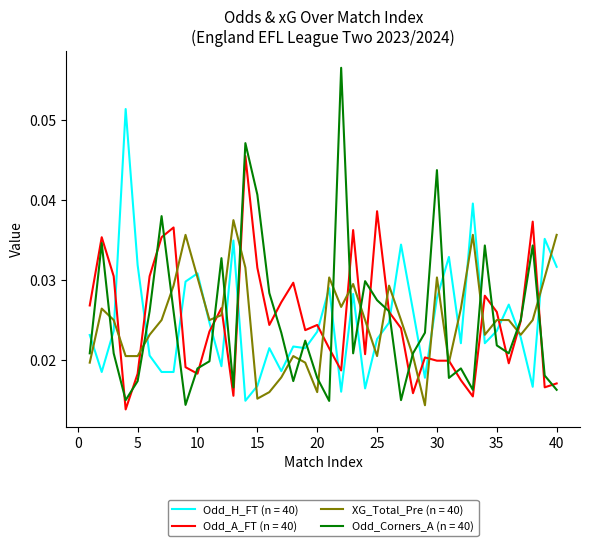

List the series in order of their peak value, highest first.

Odd_Corners_A (n = 40), Odd_H_FT (n = 40), Odd_A_FT (n = 40), XG_Total_Pre (n = 40)